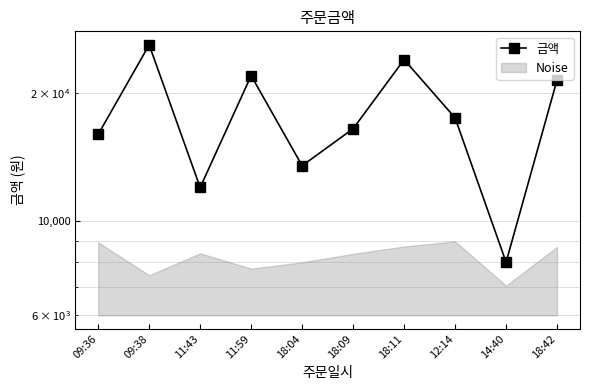

Between 14:40 and 11:43, which is larger?

11:43